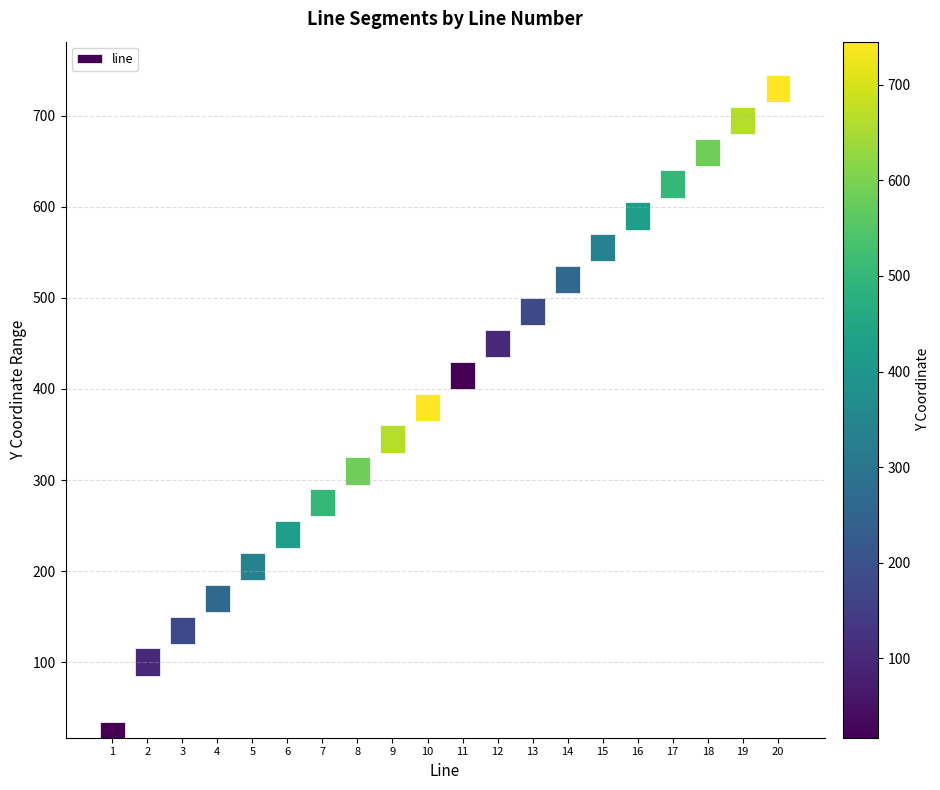

What is the average value?

29